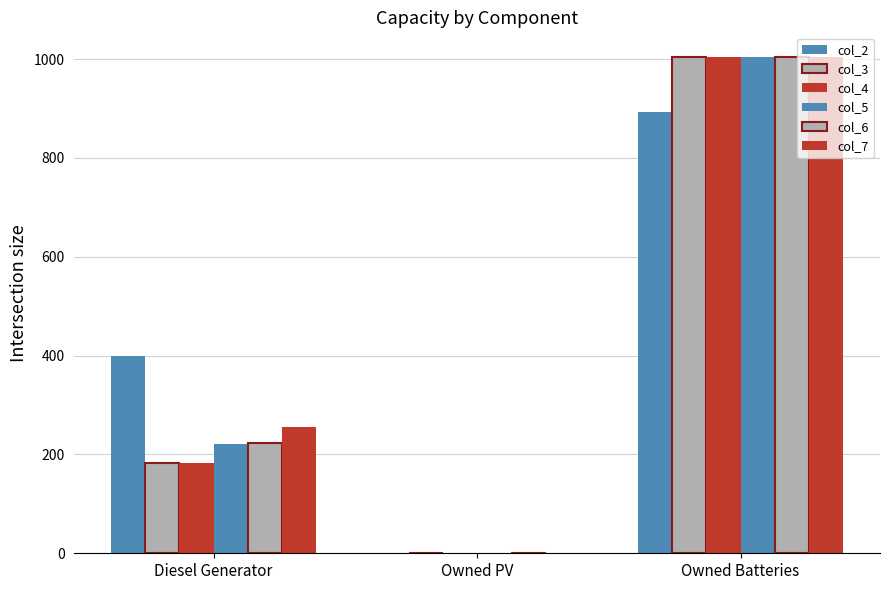

The col_4 series shows 260 at Owned Batteries. True or false?

False